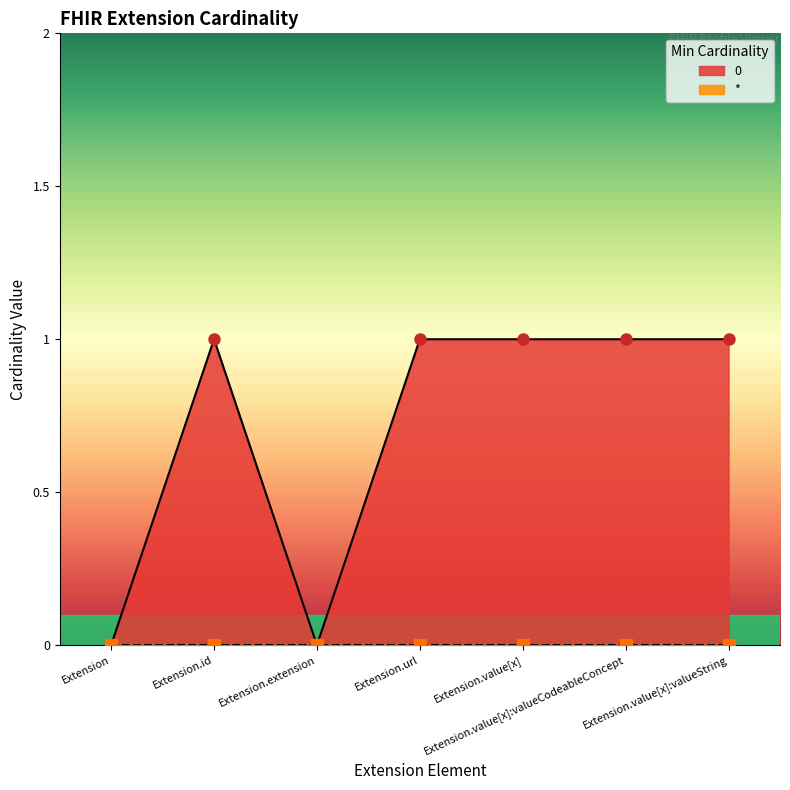

List the labels in order of value, smallest first.

Extension, Extension.extension, Extension.id, Extension.url, Extension.value[x], Extension.value[x]:valueCodeableConcept, Extension.value[x]:valueString